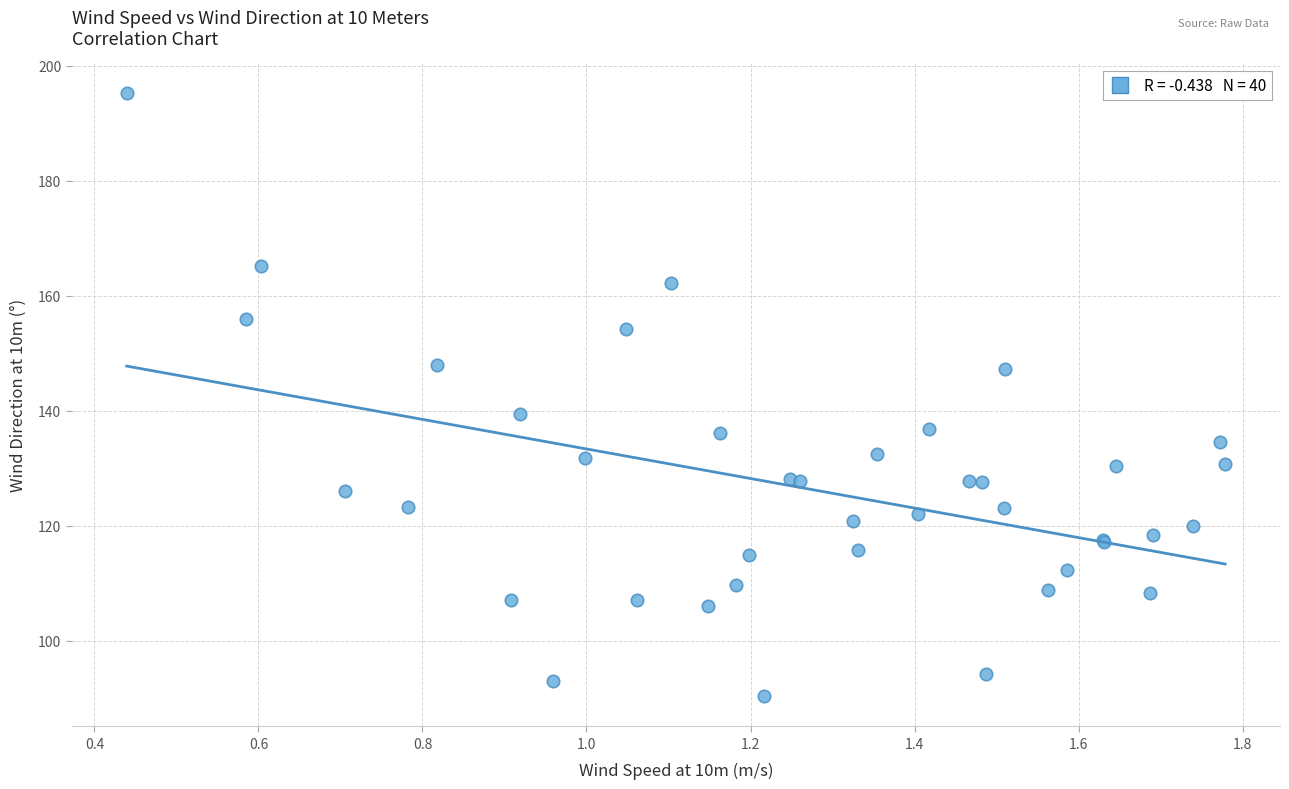

What Y value in the scatter plot is closest to 142?

139.4